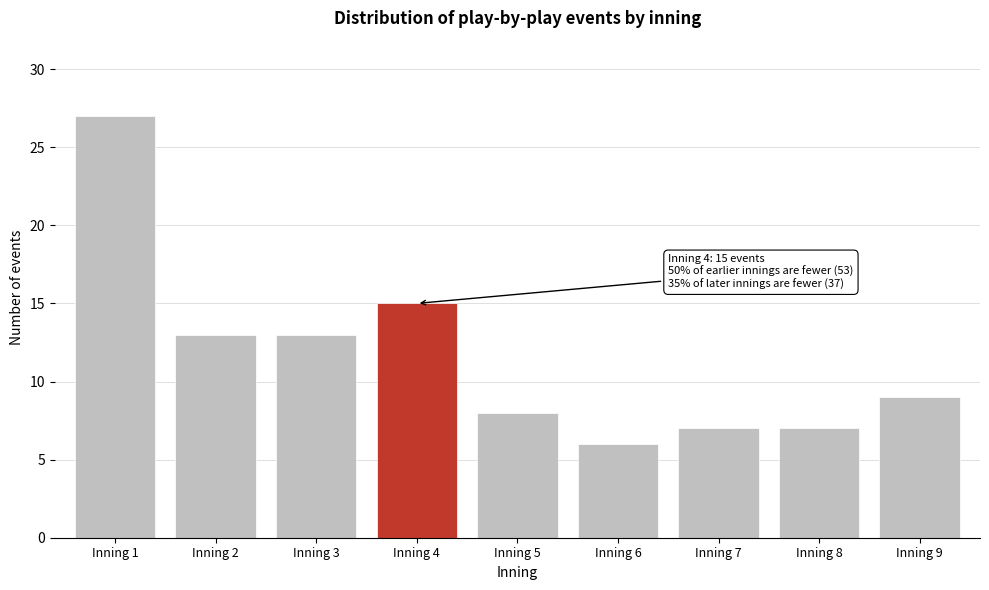

Reading left to right, what are all the values shown in this chart?

27	13	13	15	8	6	7	7	9